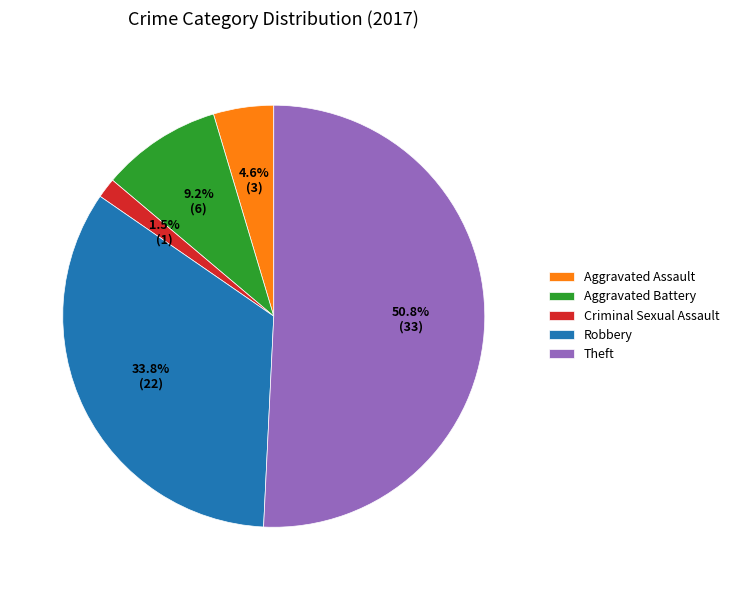

What percentage is NOT represented by Criminal Sexual Assault?

98.5%